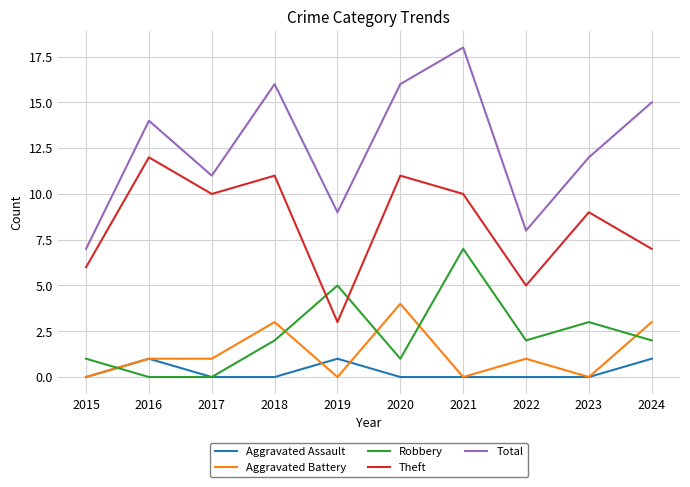

Does the chart have visible grid lines?

Yes